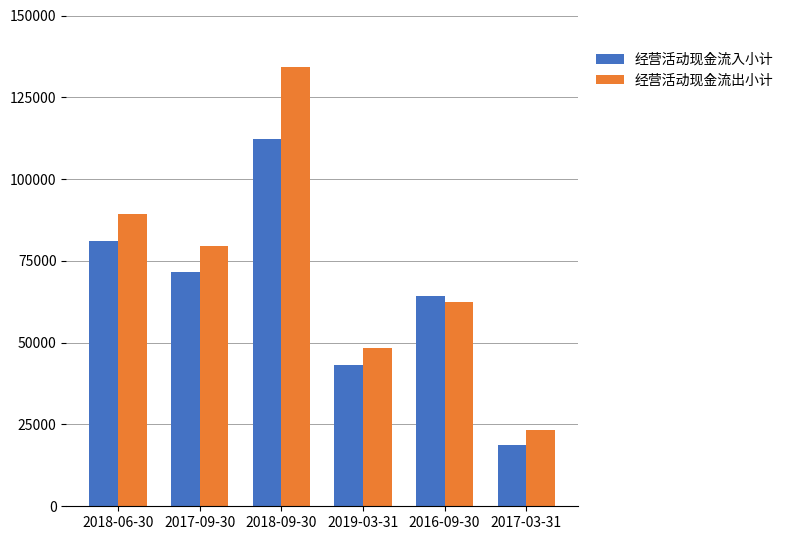

Reading left to right, list all the values displayed in this chart.

经营活动现金流入小计: 2018-06-30=80955	2017-09-30=71484	2018-09-30=112269	2019-03-31=43224	2016-09-30=64241	2017-03-31=18830
经营活动现金流出小计: 2018-06-30=89472	2017-09-30=79493	2018-09-30=134343	2019-03-31=48273	2016-09-30=62400	2017-03-31=23381